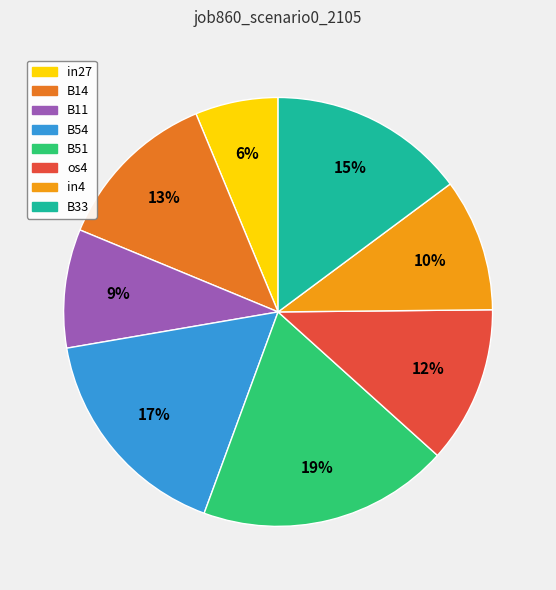

To the nearest percent, what is the average slice percentage?

12%